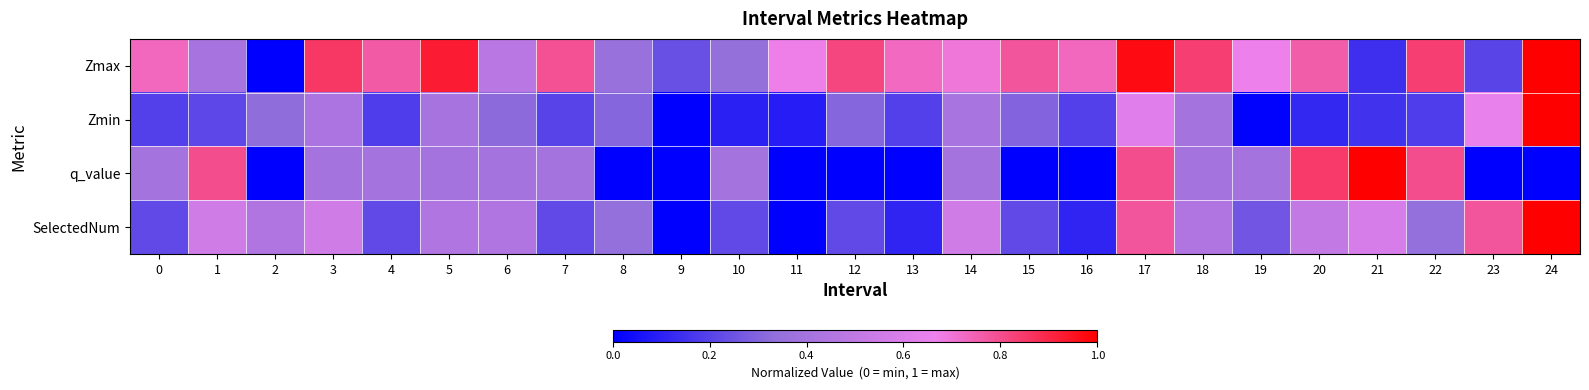

Which series has the widest spread of values?

Zmax